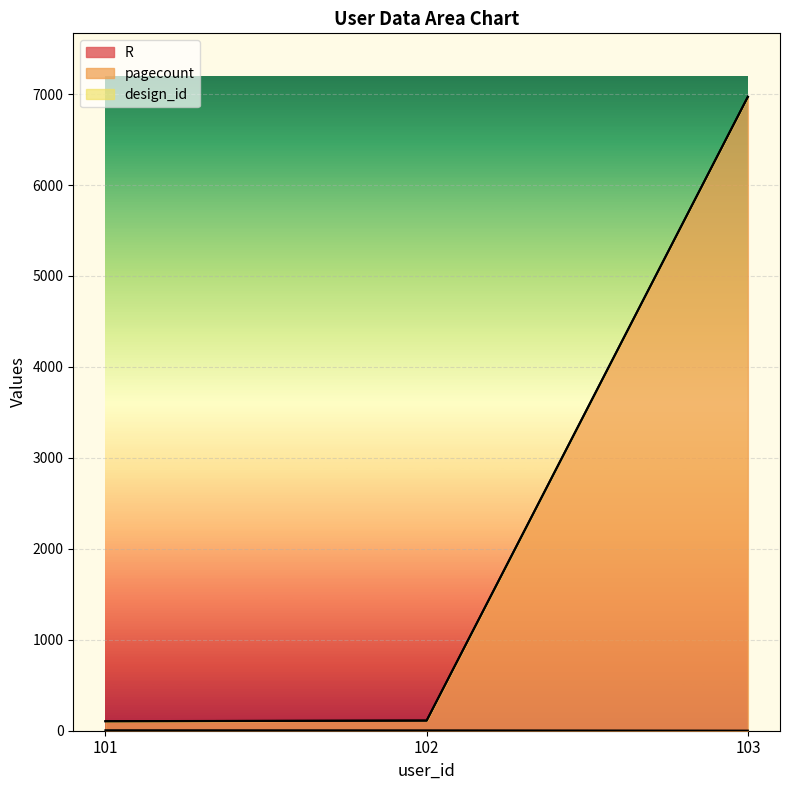

How many values in the R series exceed 4?

1